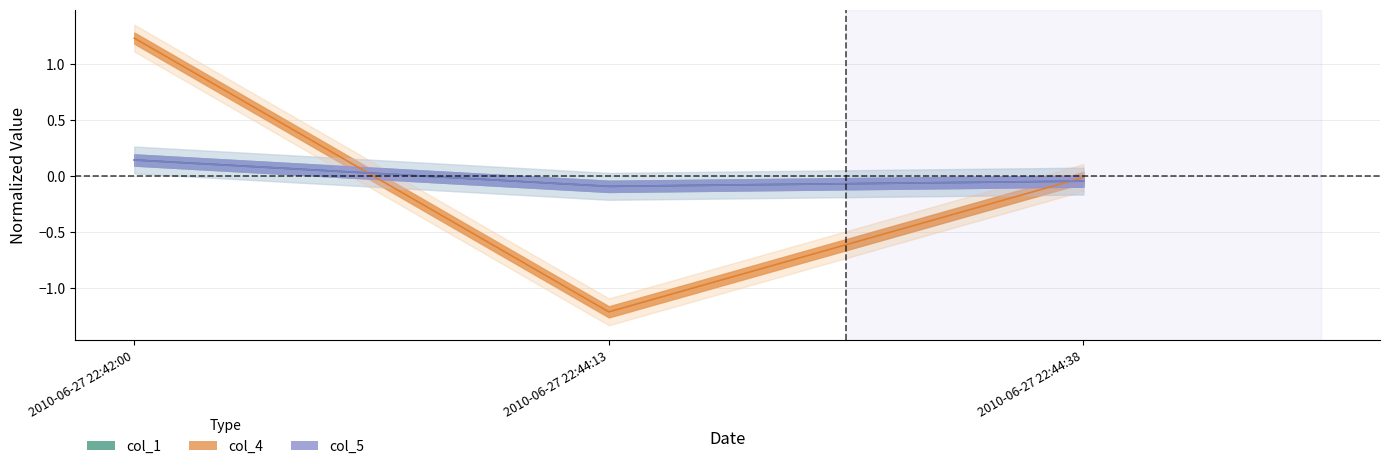

What is the total value across all series at 2010-06-27 22:44:13?

-1.4